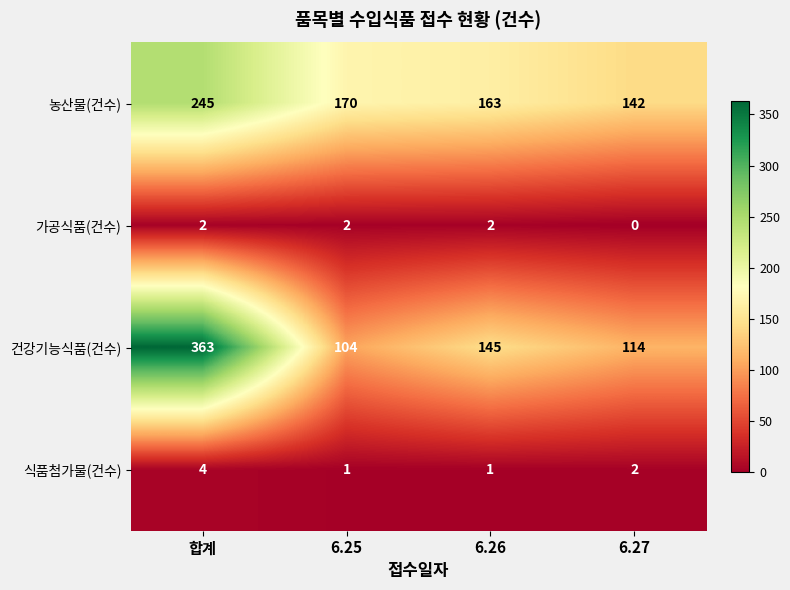

Reading right to left, extract all data points from this chart.

농산물(건수): 6.27=142	6.26=163	6.25=170	합계=245
가공식품(건수): 6.27=0	6.26=2	6.25=2	합계=2
건강기능식품(건수): 6.27=114	6.26=145	6.25=104	합계=363
식품첨가물(건수): 6.27=2	6.26=1	6.25=1	합계=4